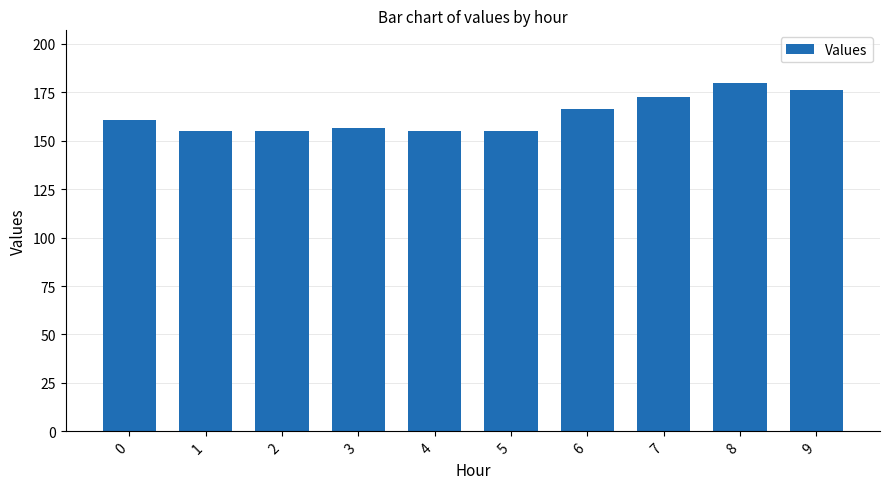

Which label corresponds to the largest value in the chart?

8